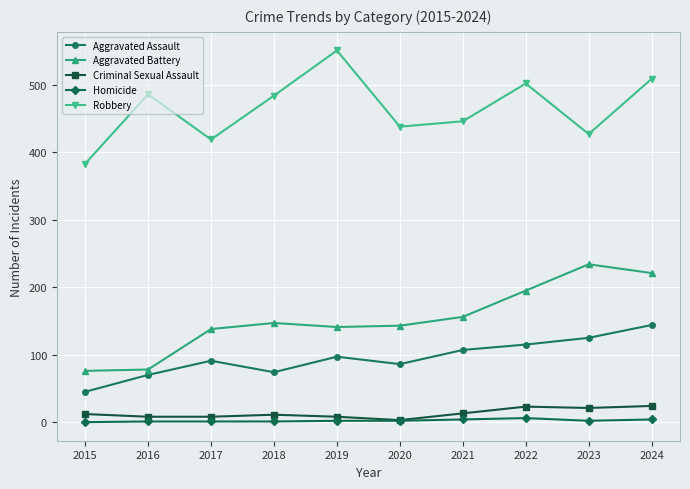

Is the value of Robbery at 2016 greater than the value of Aggravated Battery at 2018?

Yes